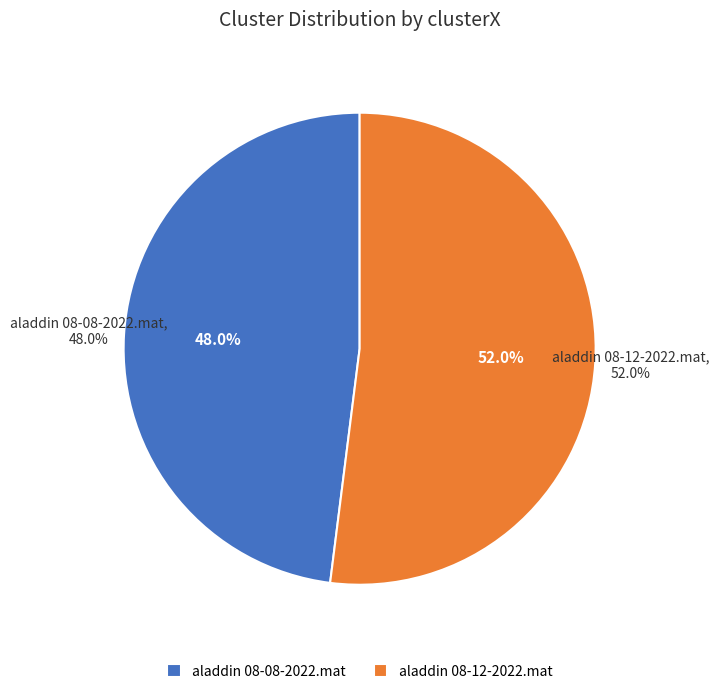

To the nearest percent, what is the difference between the largest and smallest slice percentages?

4%